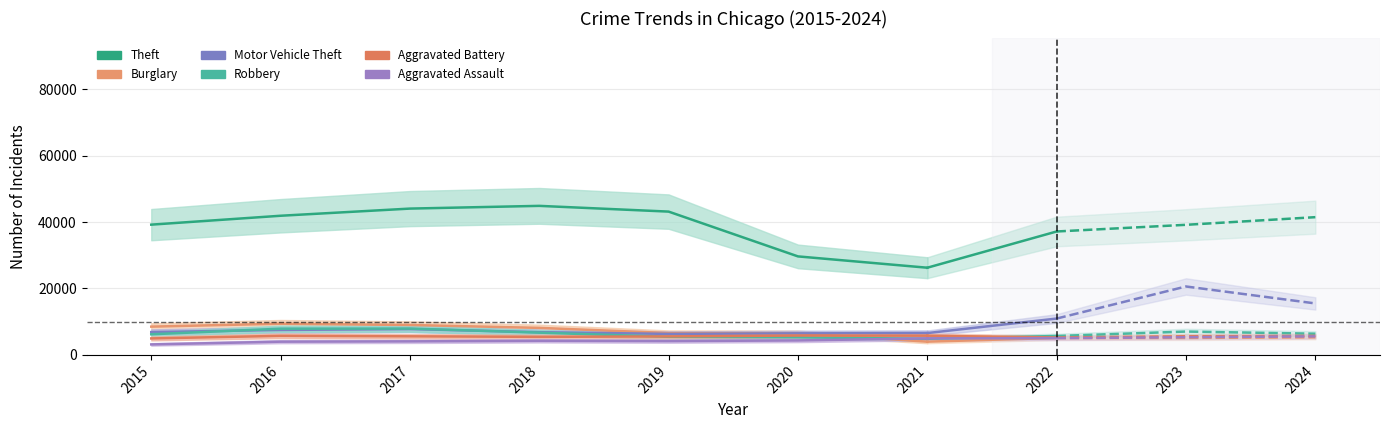

What is the difference between the Theft values at 2018 and 2016?

2976